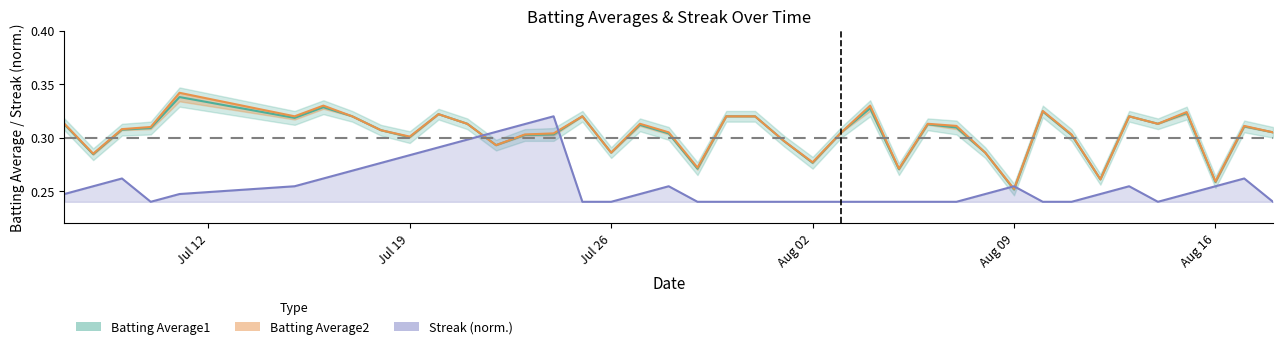

True or false: Batting Average2 and Batting Average1 cross at least once.

False